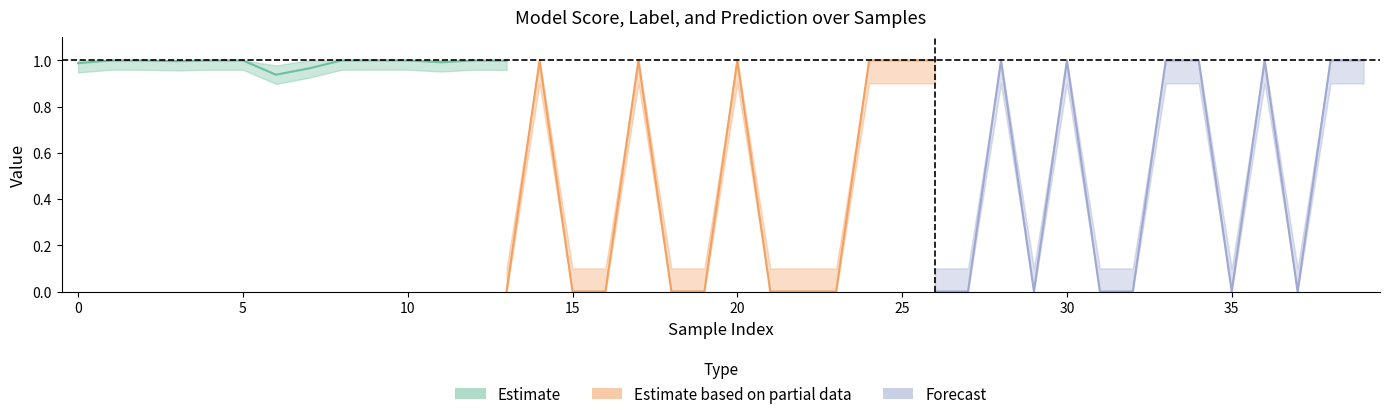

What is the difference between the maximum and second lowest values in the score series?

0.1